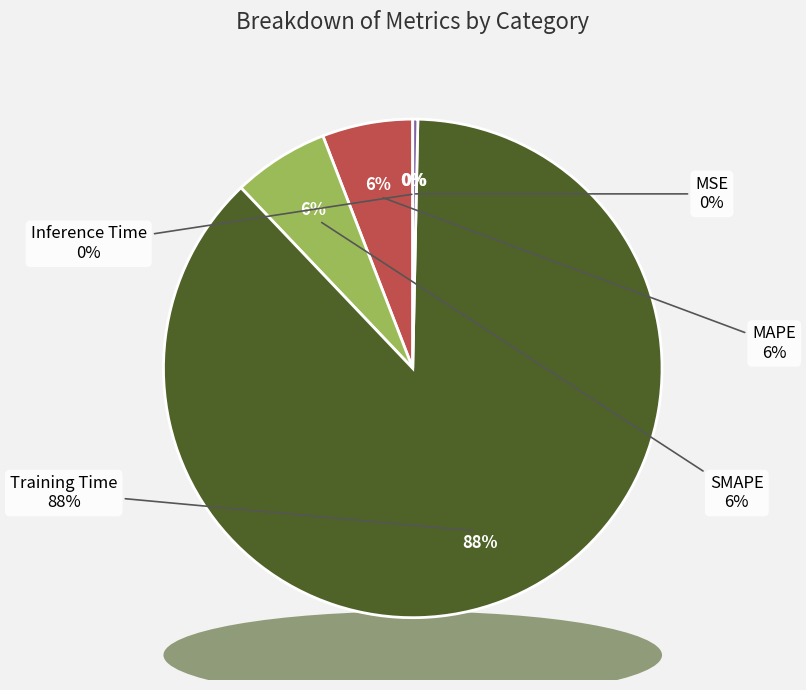

To the nearest percent, what is the difference between the largest and smallest slice percentages?

88%